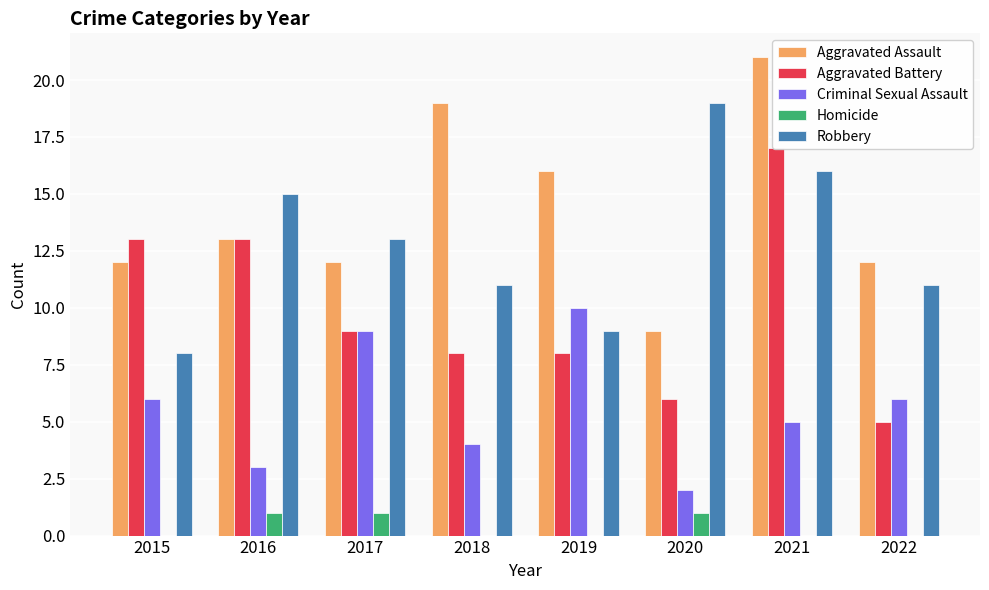

Which series has the largest total across all categories?

Aggravated Assault